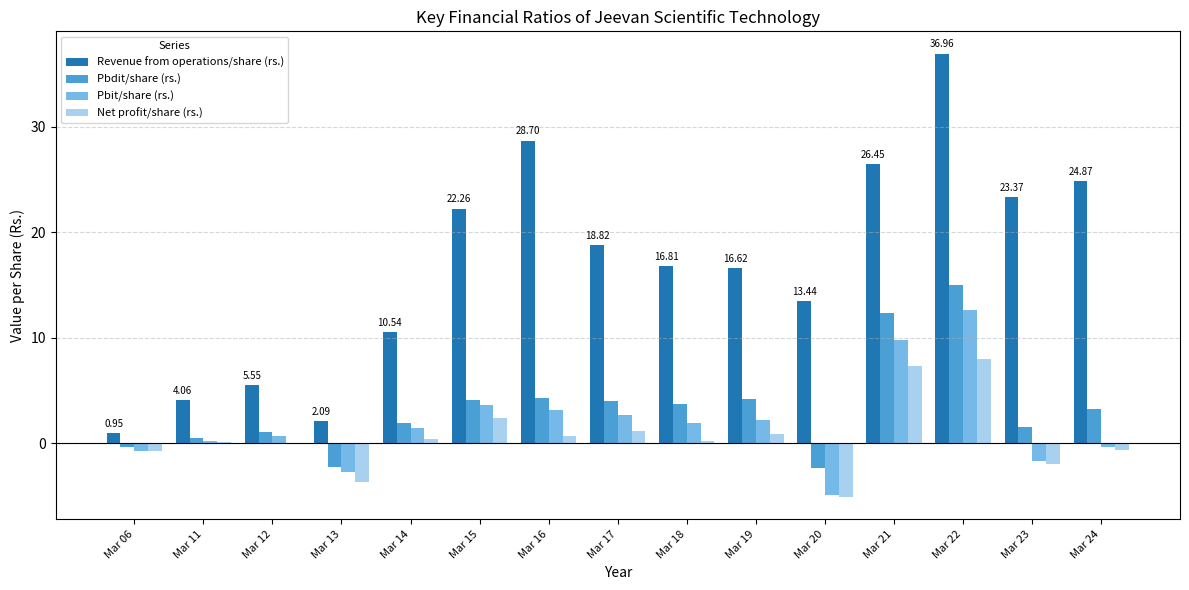

What is the difference between the Pbit/share (rs.) values at Mar 15 and Mar 19?

1.4